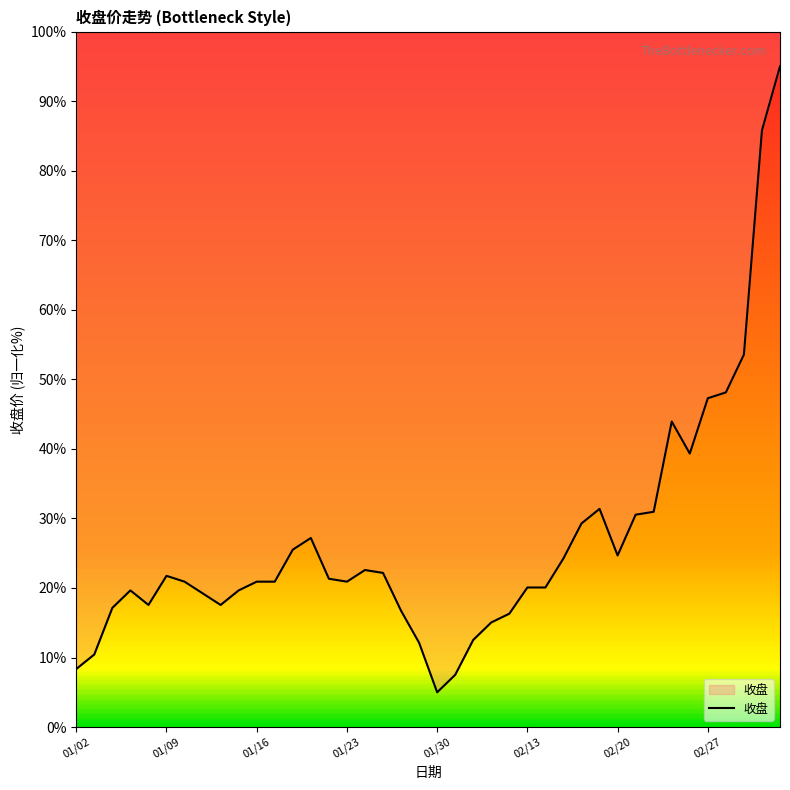

Is it true that the value at 24 is 16.3?

True